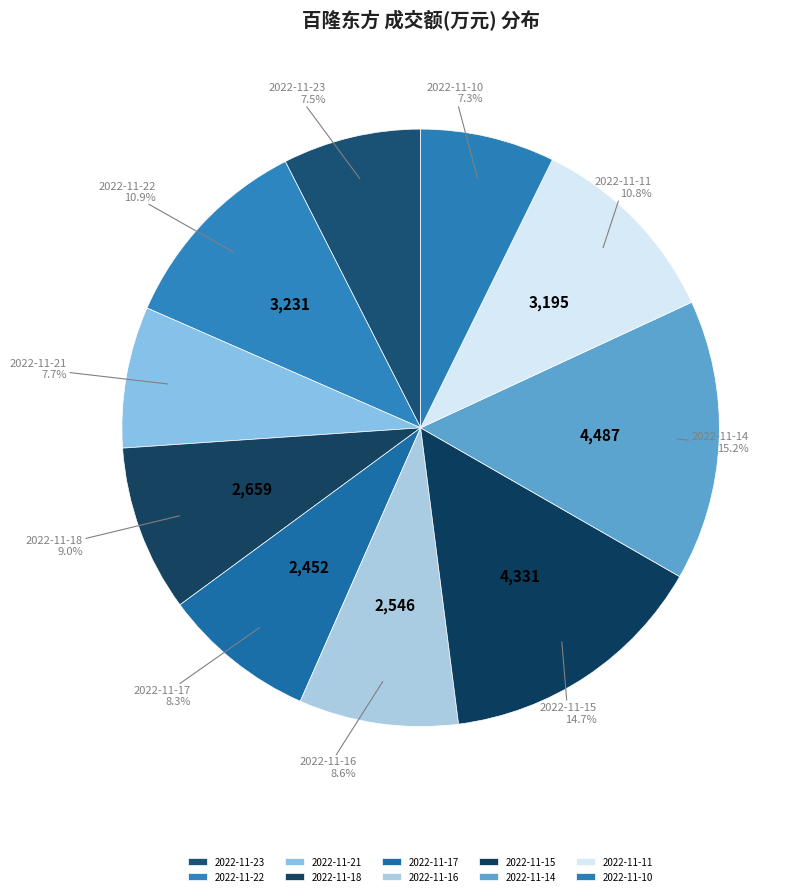

To the nearest percent, what is the combined percentage of 2022-11-10 and 2022-11-14?

22%